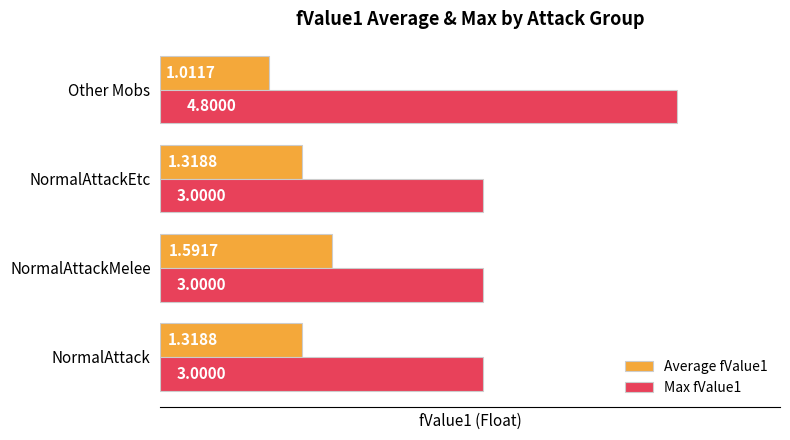

List the series in order of their peak value, lowest first.

Average fValue1, Max fValue1